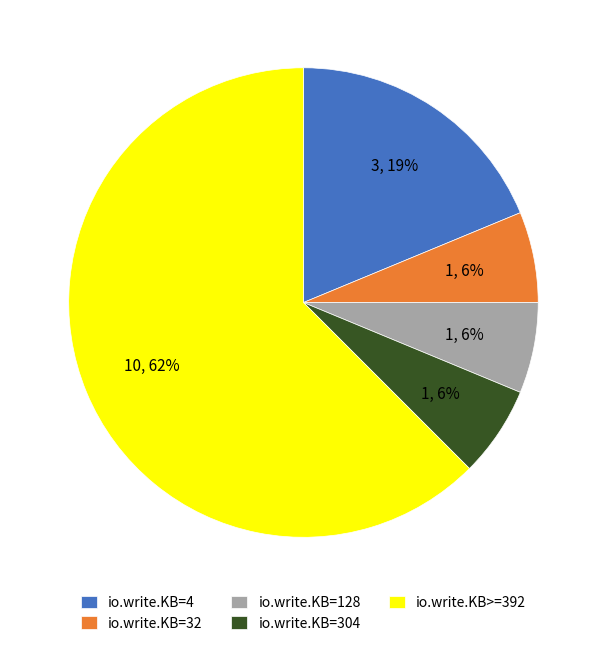

Count the number of slices in the pie.

5